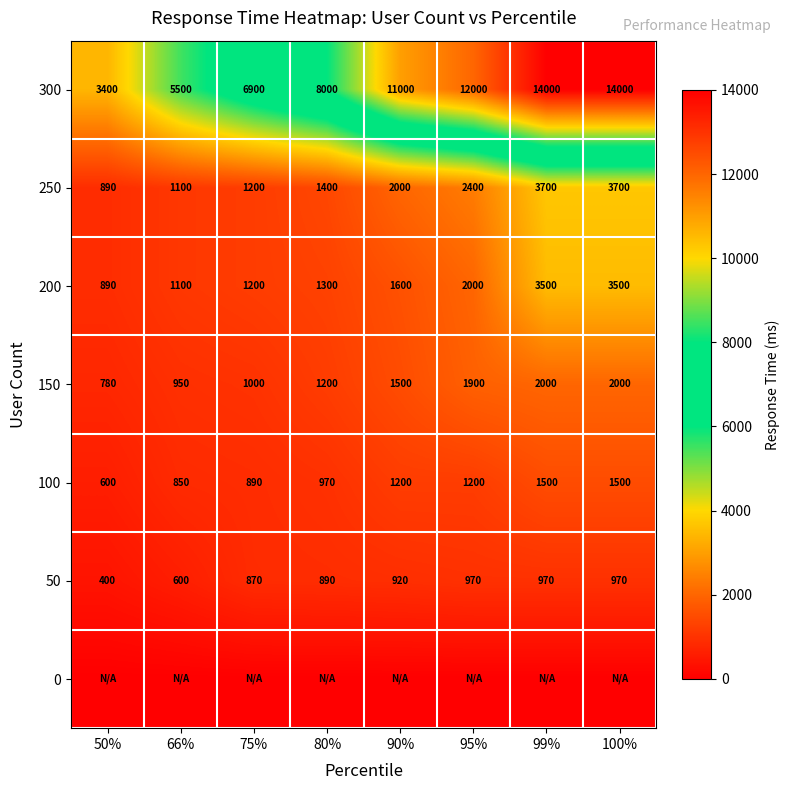

Which has a higher value, 75% or 50%?

75%